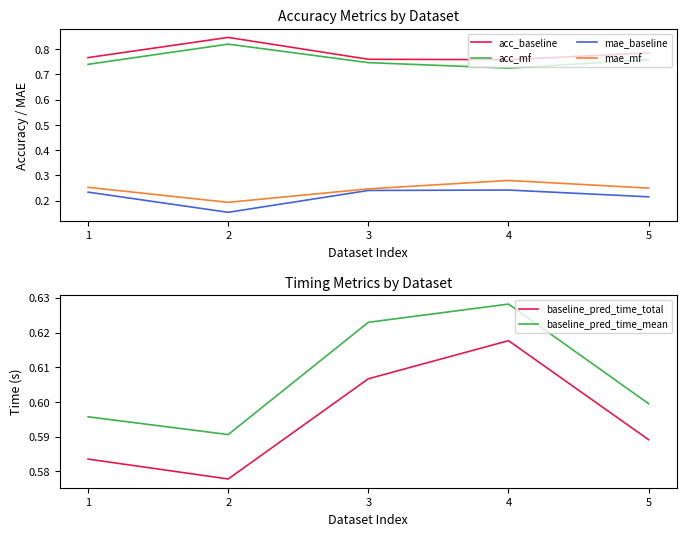

How many lines are shown in the chart?

6